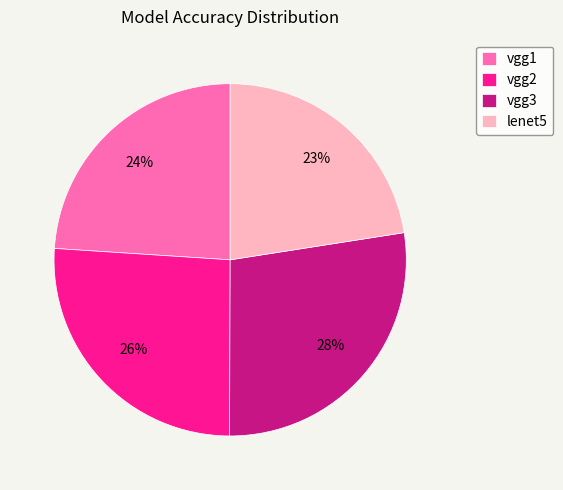

Count the number of slices in the pie.

4